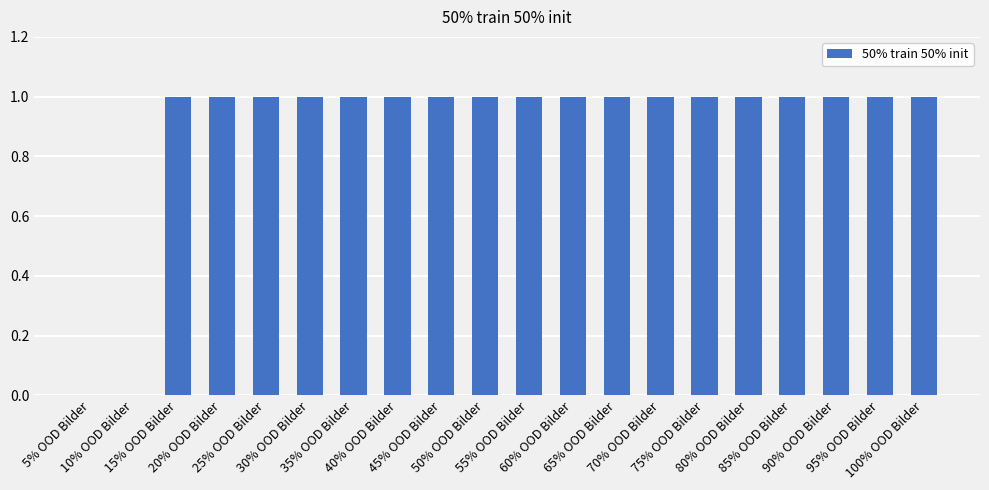

Reading right to left, extract all data points from this chart.

1	1	1	1	1	1	1	1	1	1	1	1	1	1	1	1	1	1	0	0